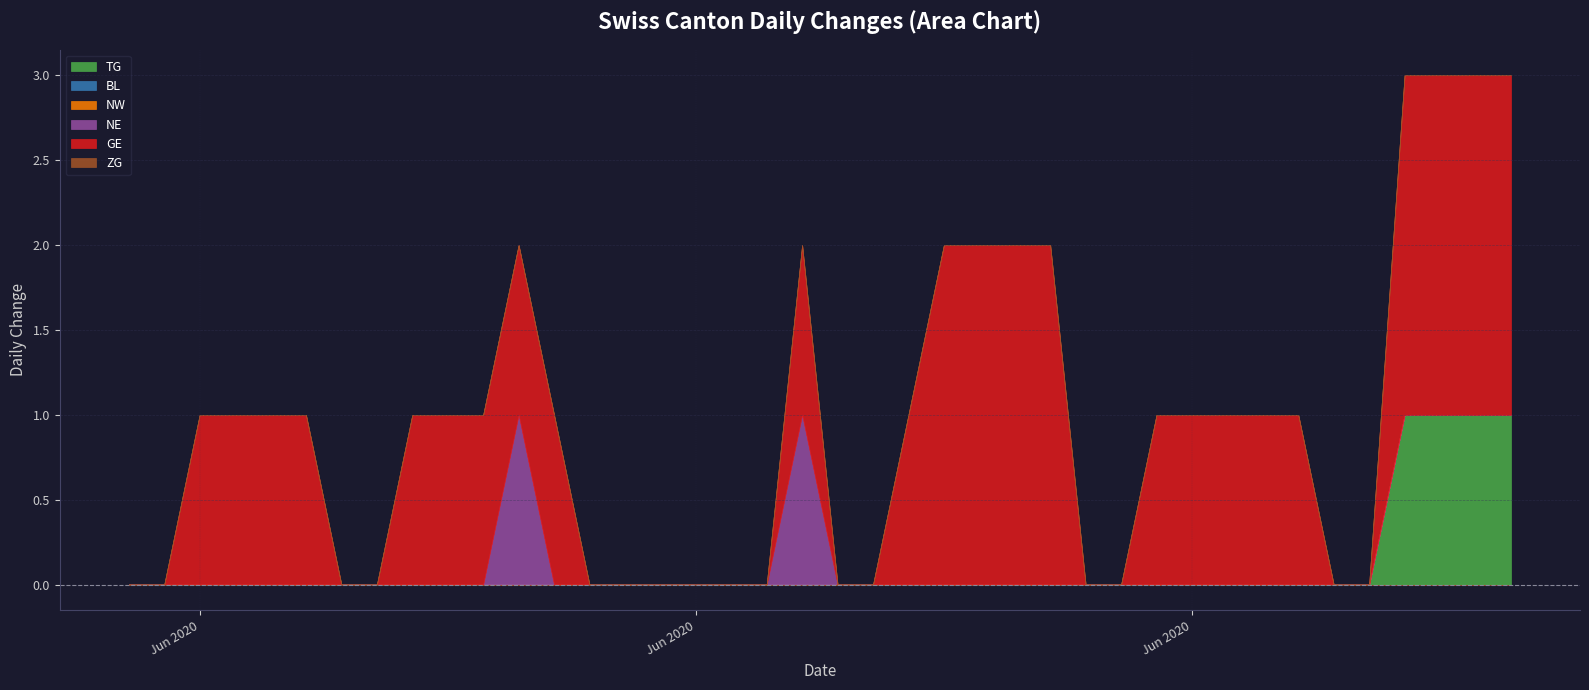

Where is the first local maximum for GE?

2020-06-19